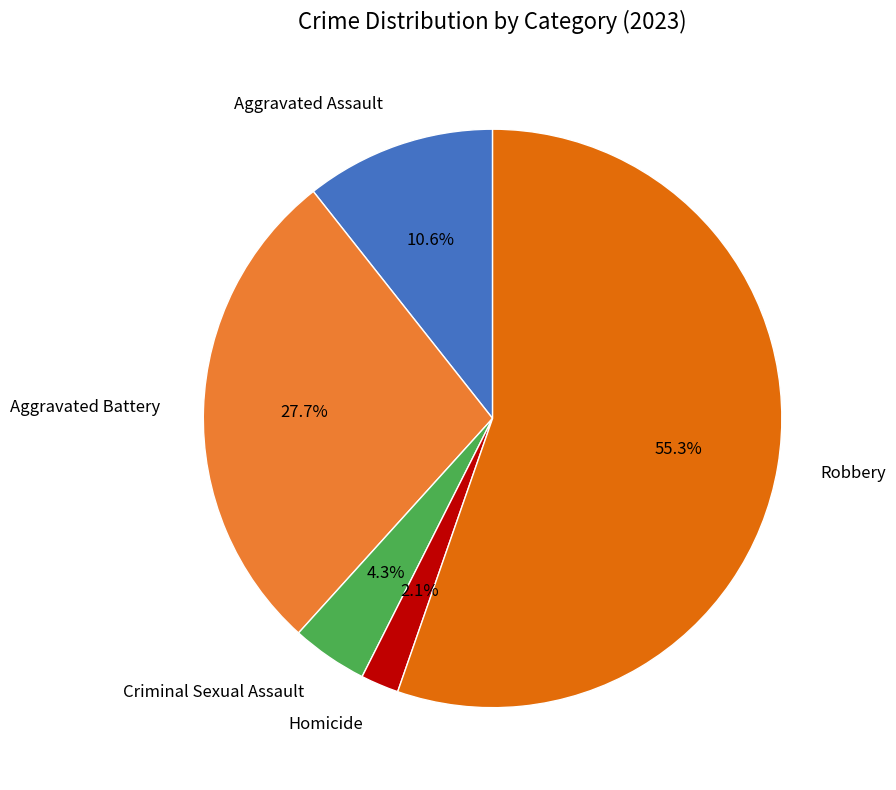

Does any single category account for the majority?

Yes